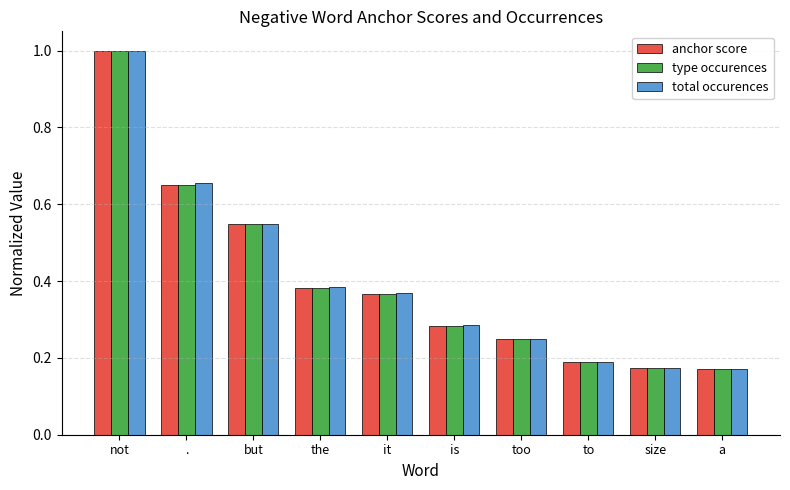

At which category does the chart reach its peak across all series?

not